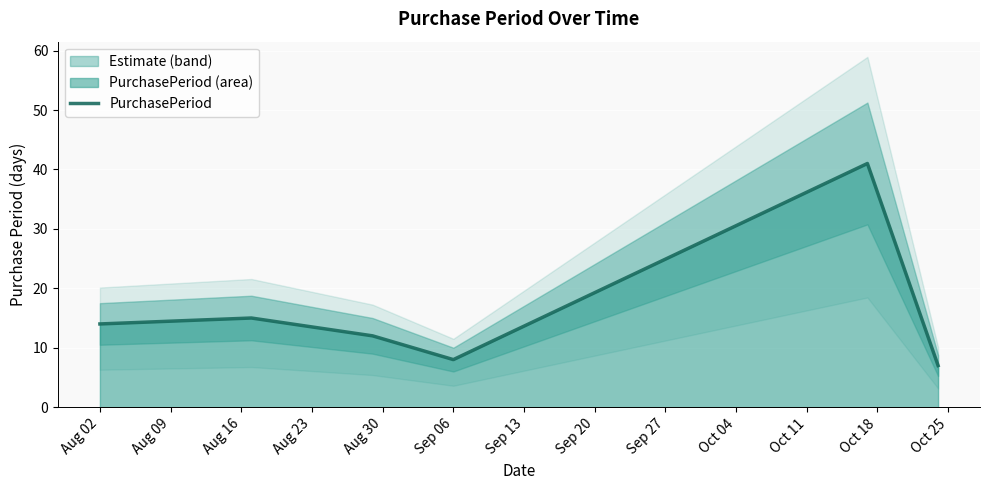

What is the highest value of the PurchasePeriod series?

41